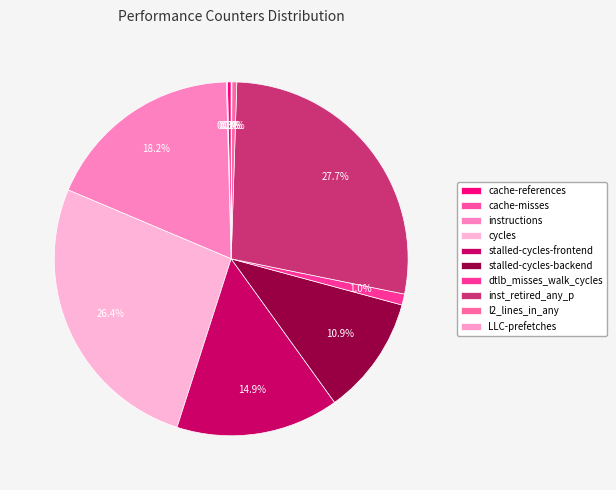

Is it true that cycles is 26% of the pie?

True